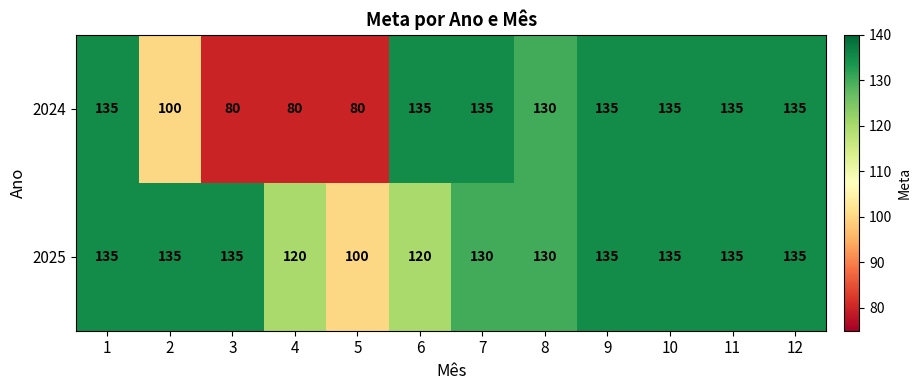

At how many categories does at least one series exceed 110?

11